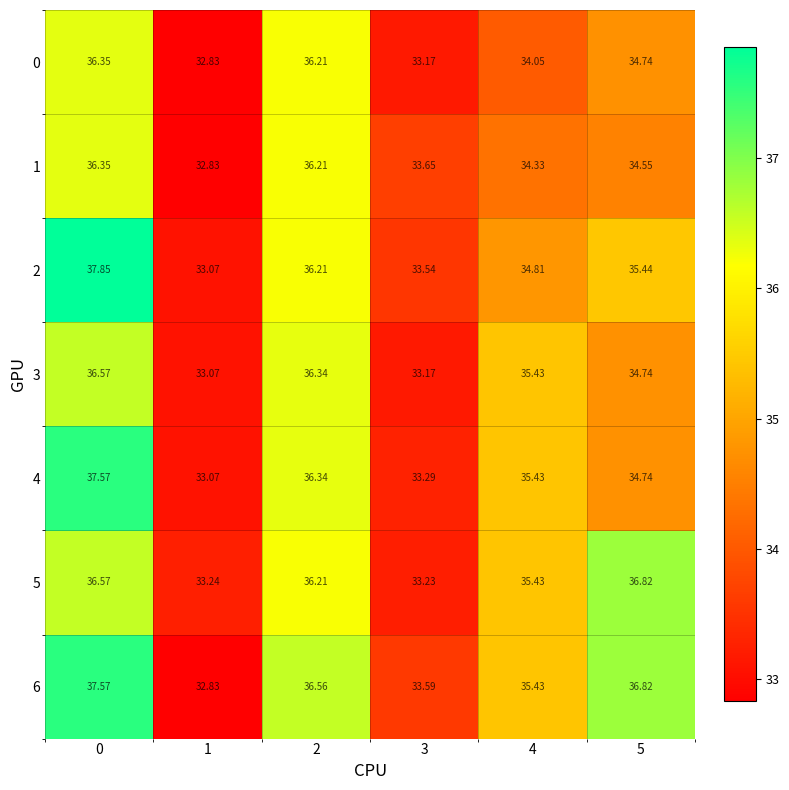

Is the value of 5 at 4 greater than the value of 1 at 5?

Yes